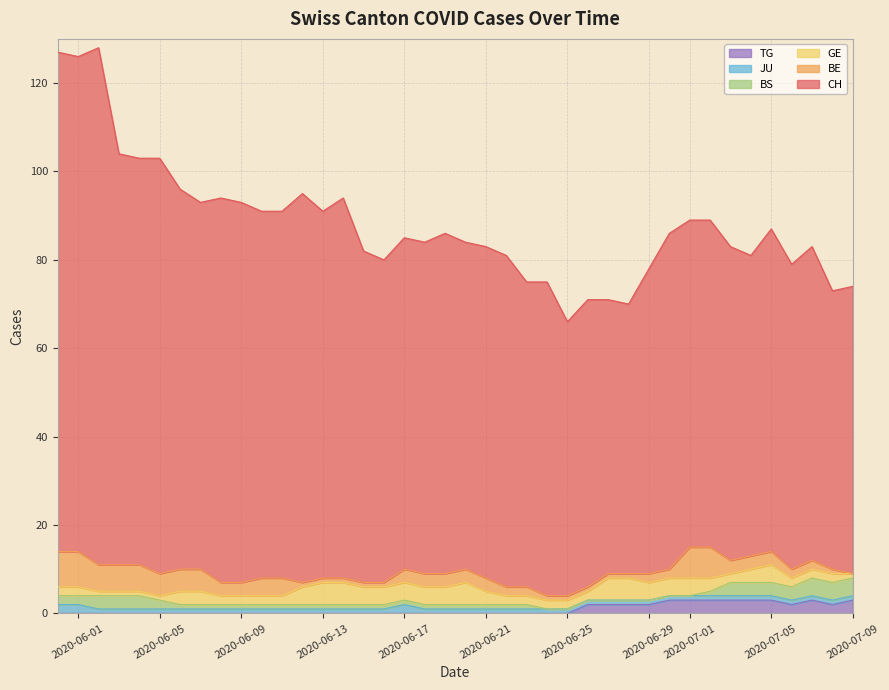

What is the value of the GE point at the 29th from the left?

5